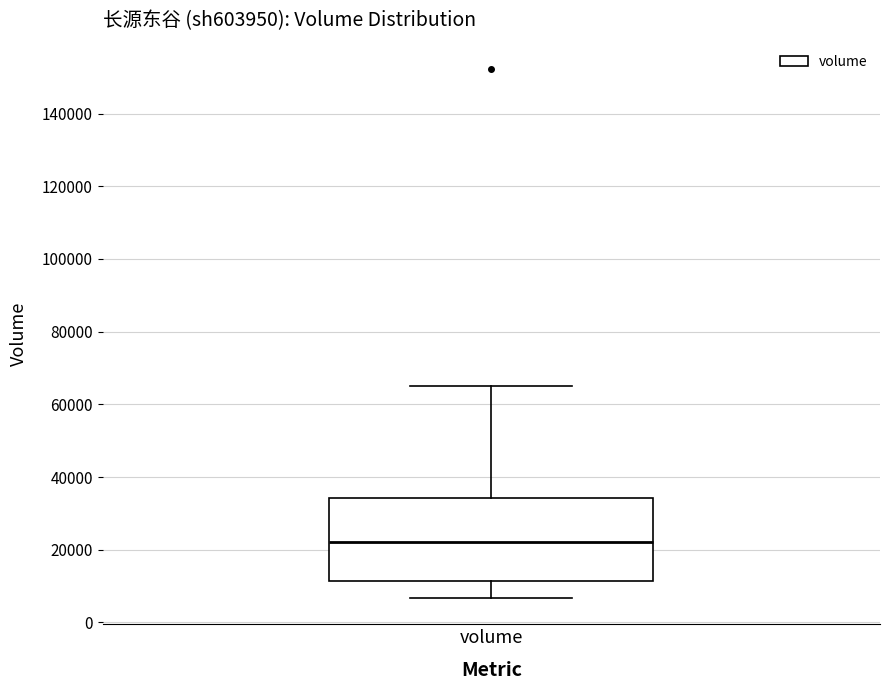

Read this box plot against the y-axis: the position of the median line, the range covered by the box, and the ends of both whiskers. The values are not printed on the chart, so give them approximately, as read against the axis.

median 22000, box 12000 to 34000, whiskers 6000 to 66000